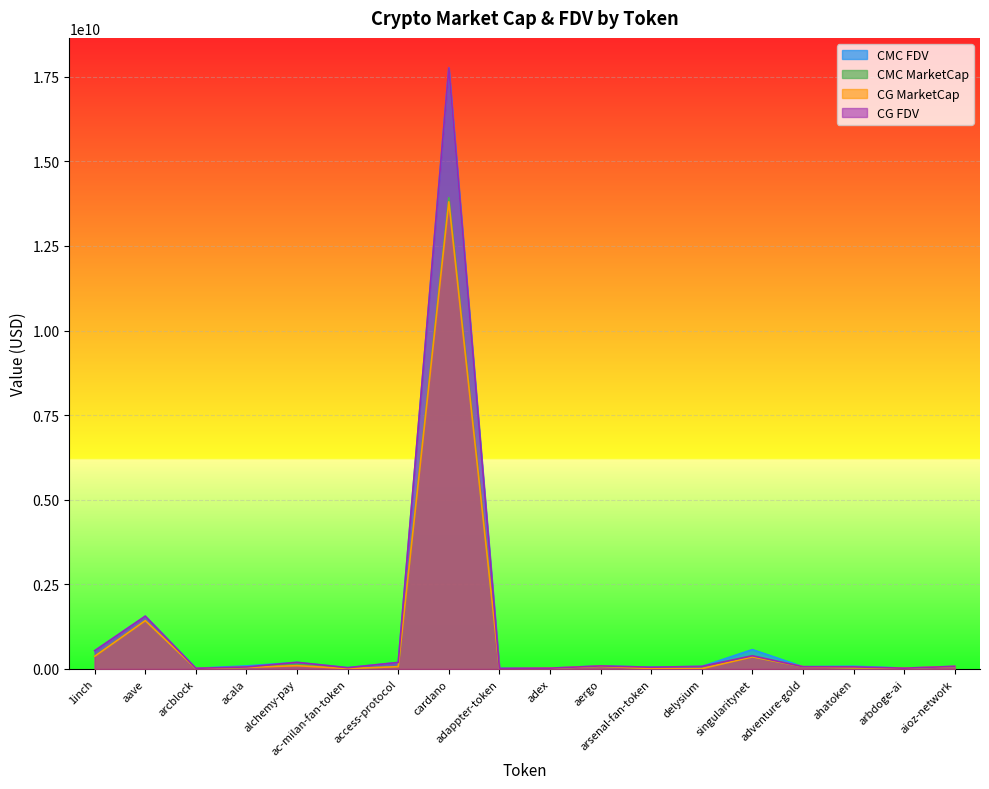

How many interior local valleys does the CG_MarketCap series have?

5